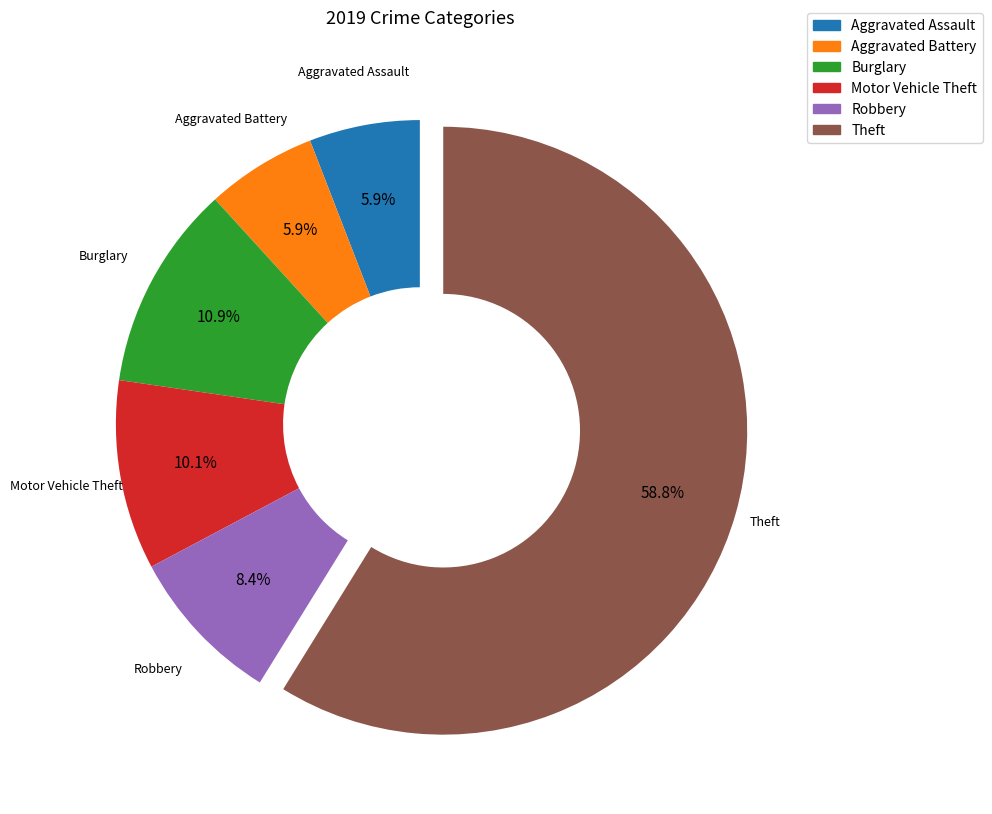

Is there any slice that represents more than half of the pie?

Yes